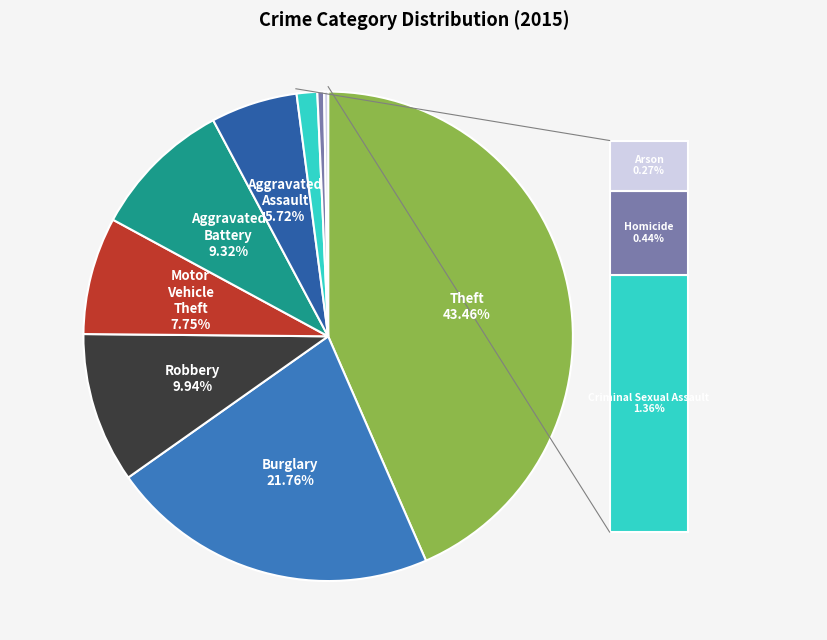

To the nearest percent, what is the difference between the largest and smallest slice percentages?

43%